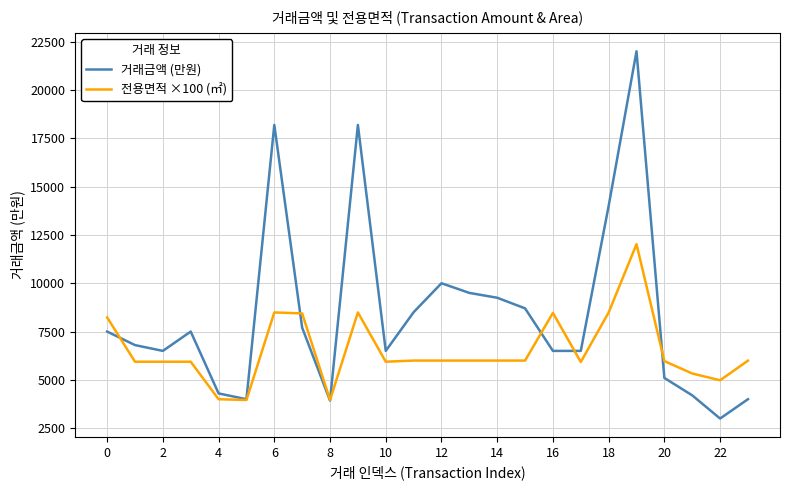

What is the minimum value shown in the chart?

3000.0